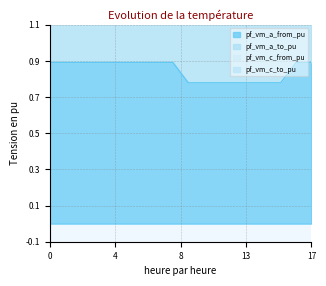

Count the pf_vm_a_from_pu values in the range 0 to 1.

18